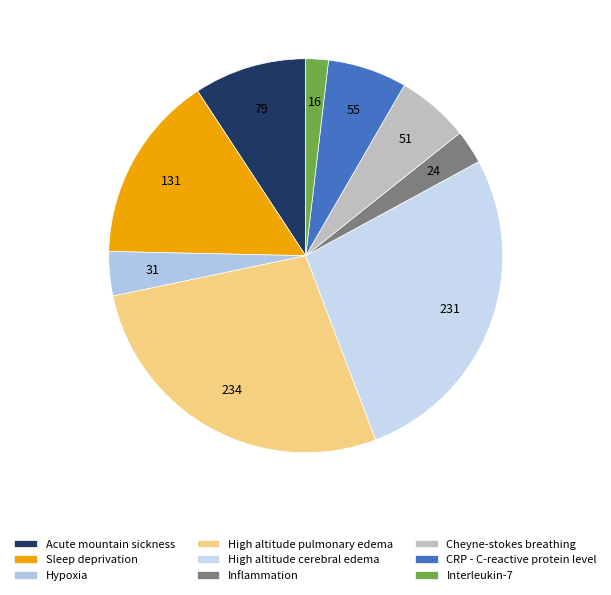

Is Acute mountain sickness the majority of the pie?

No